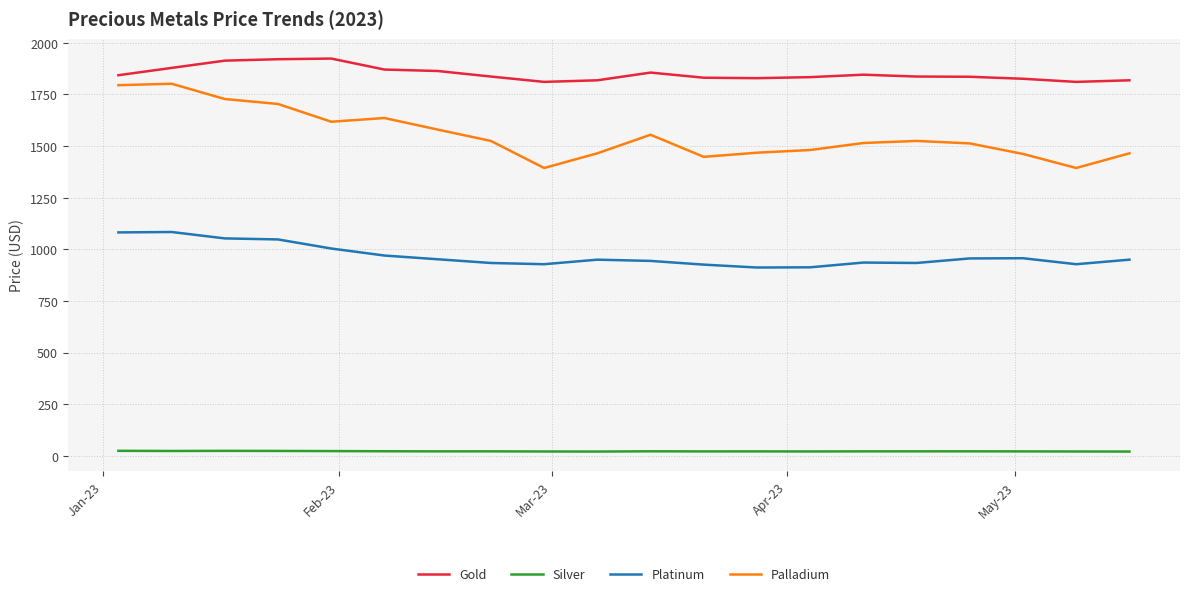

True or false: Platinum and Gold cross at least once.

False